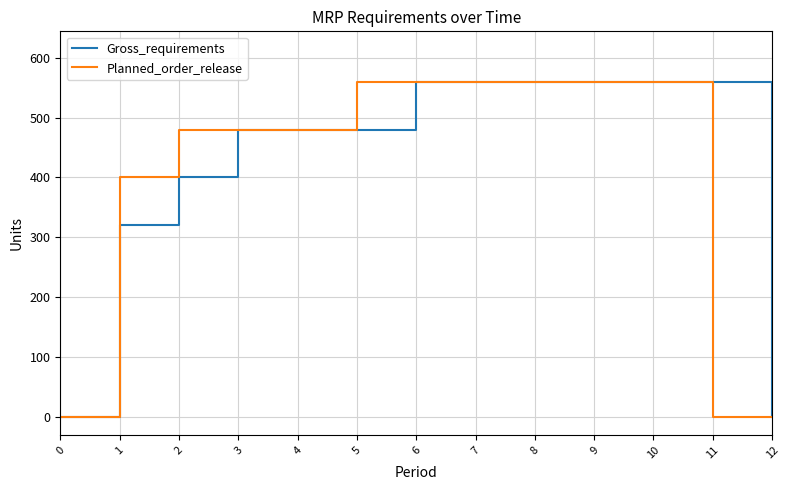

How many distinct data groups are displayed?

2